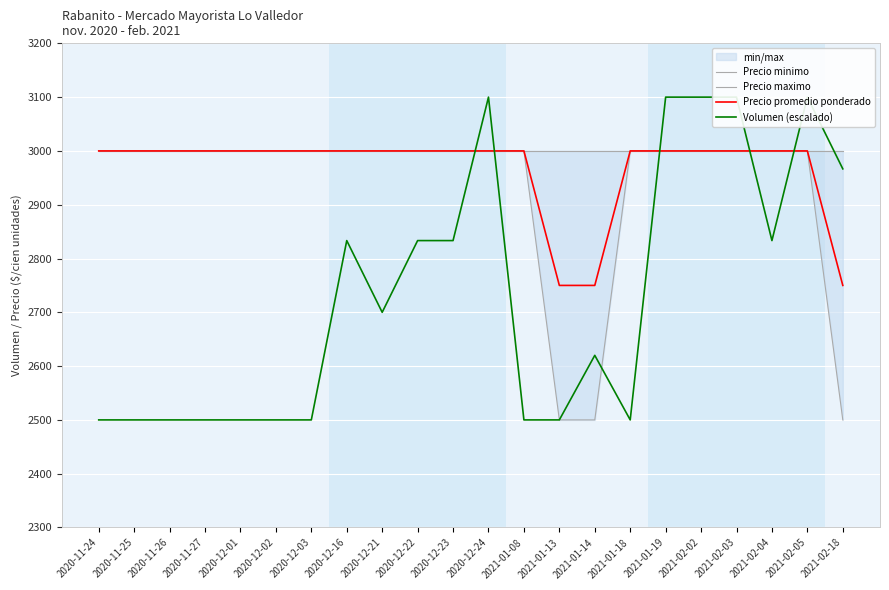

How many interior local peaks does the Volumen (escalado) series have?

4